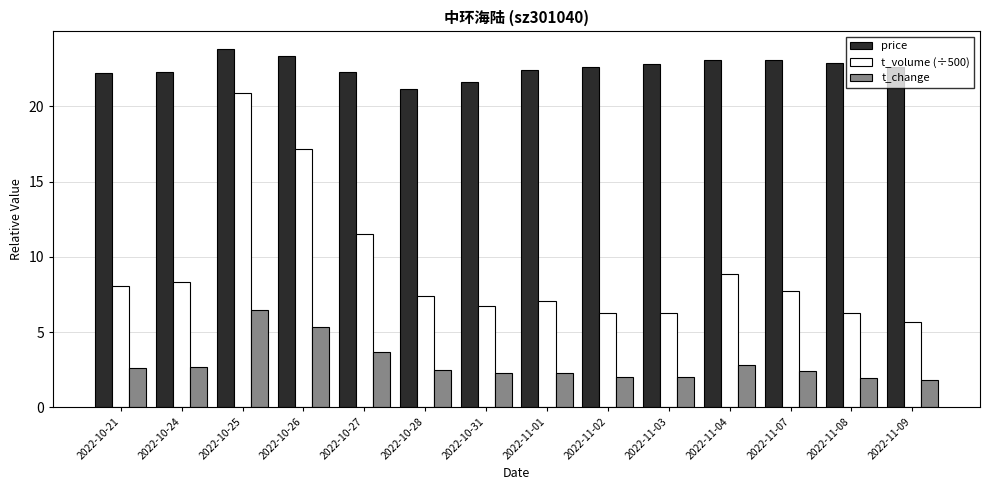

List the series in order of their overall mean, highest first.

price, t_volume (÷500), t_change